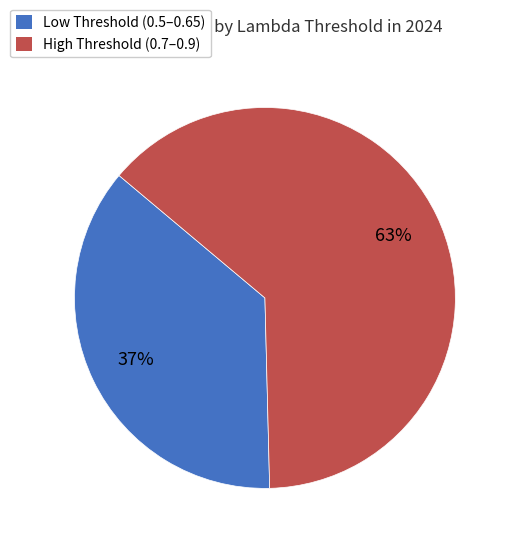

Which slice is the largest?

High Threshold (0.7–0.9)